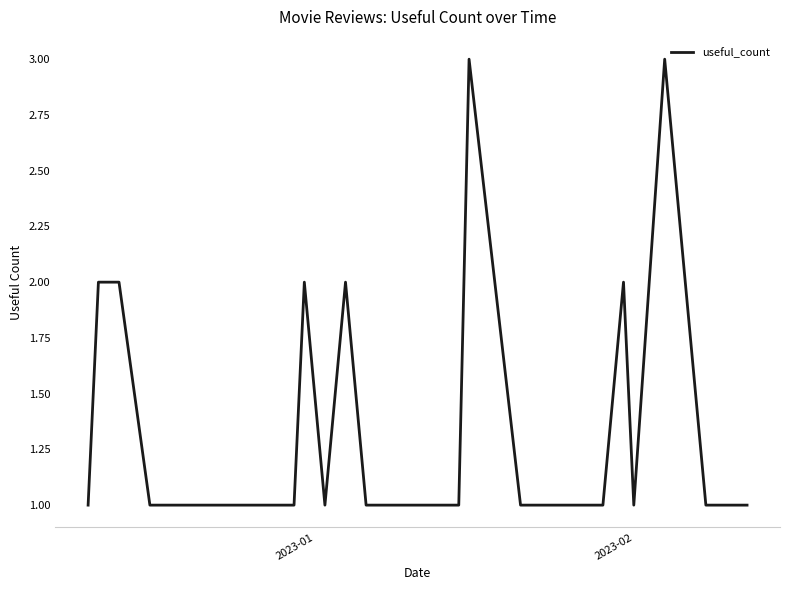

What is the average value?

1